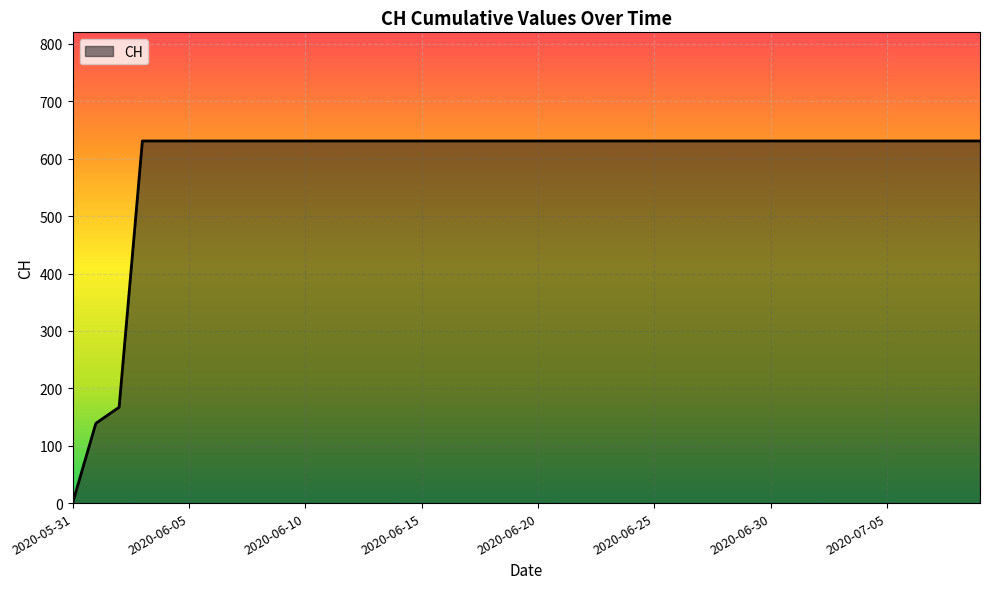

What is the difference between the maximum and minimum values?

631